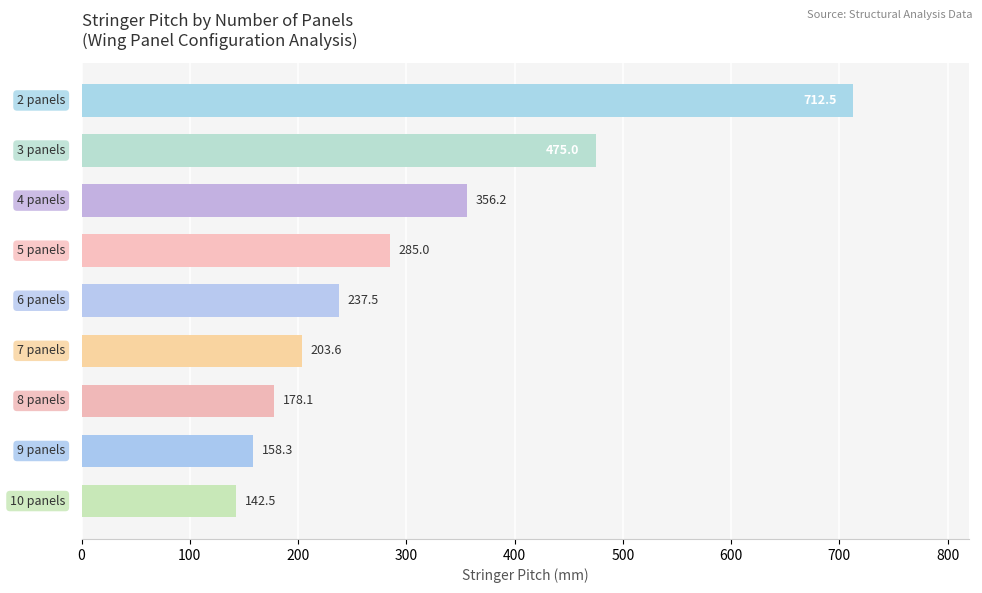

What is the maximum value shown in the chart?

712.5